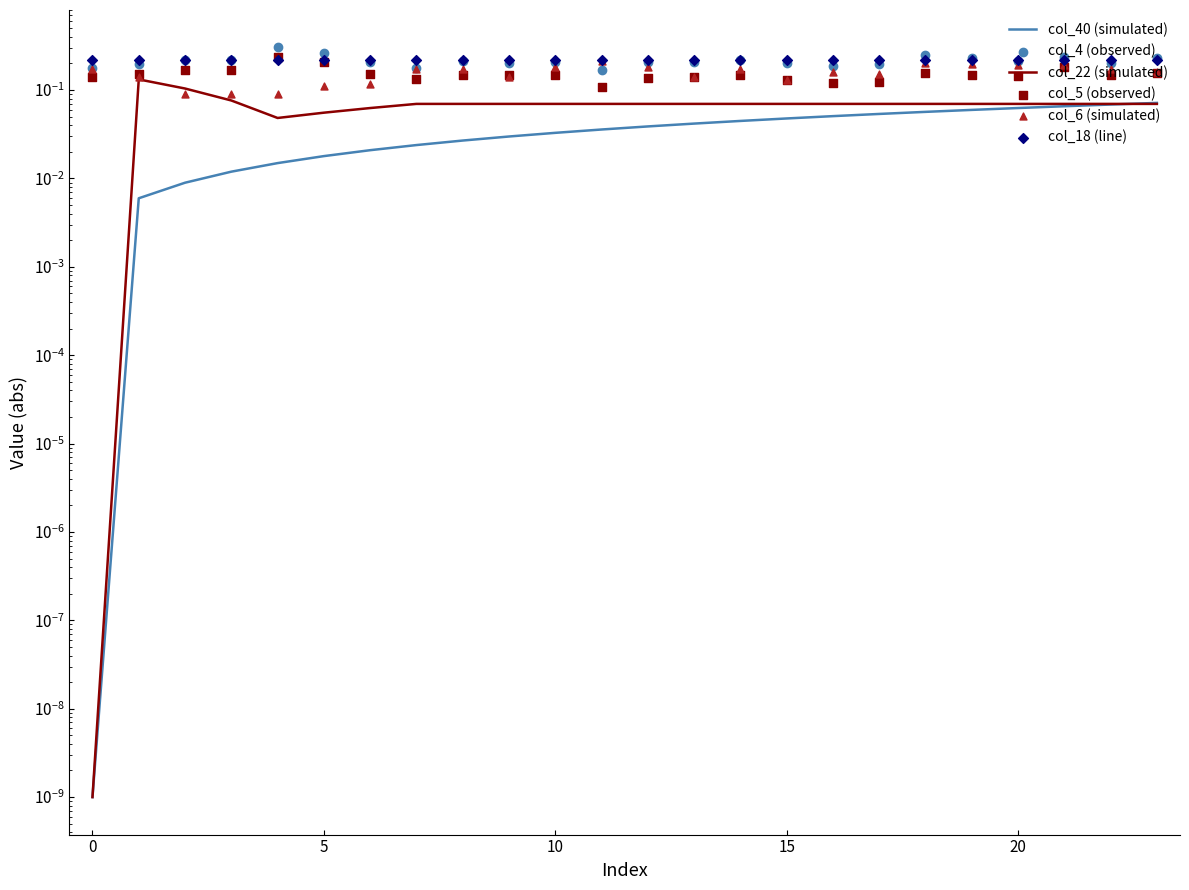

At which category is the sum across all series the highest?

21